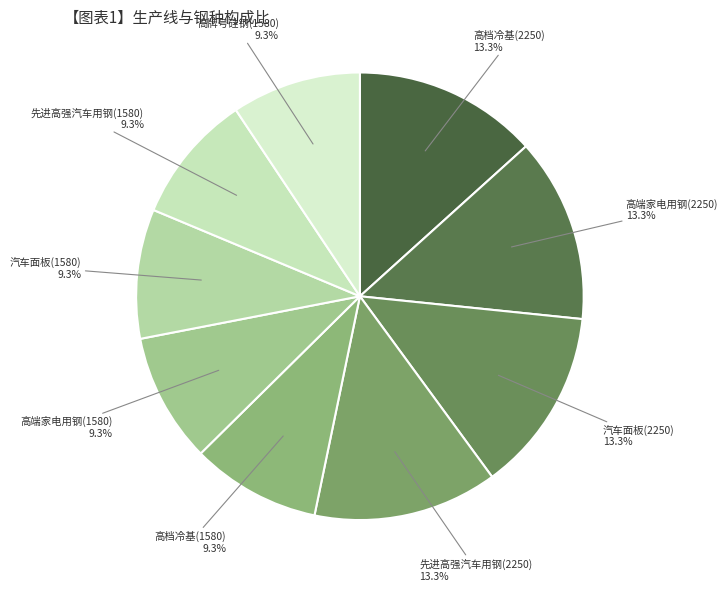

How many slices are in this pie chart?

9